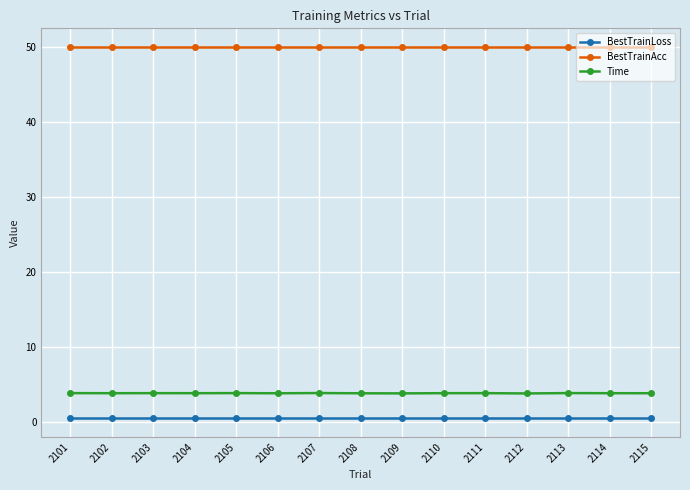

Count the Time values in the range 3 to 4.

15